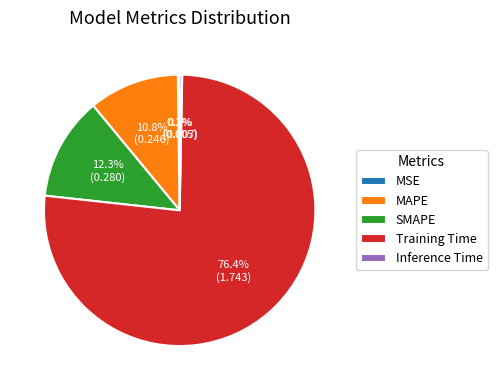

The MAPE slice represents 11% of the pie. True or false?

True